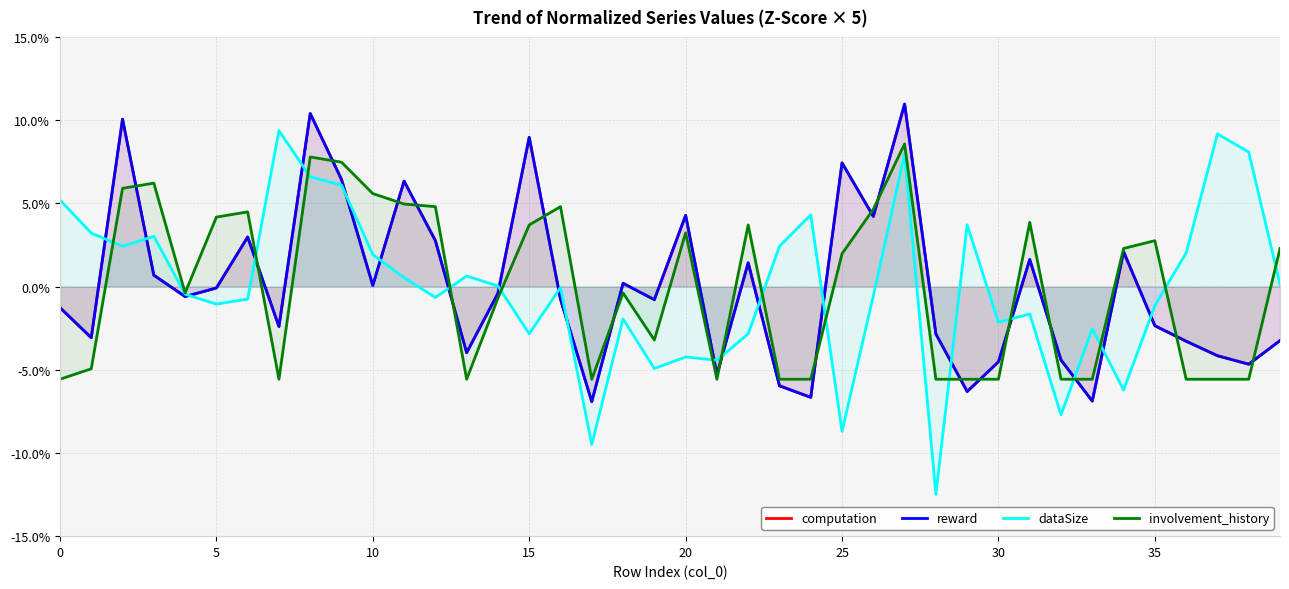

Does the chart have visible grid lines?

Yes